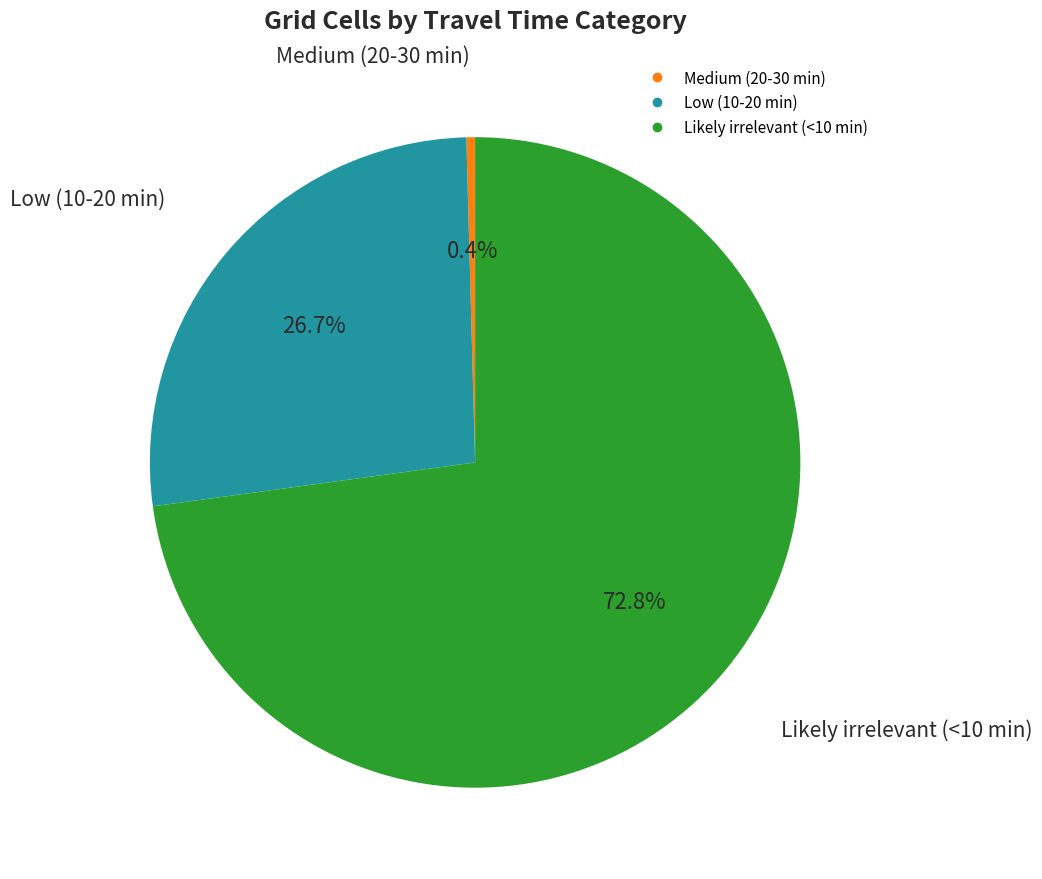

Is there any slice that represents more than half of the pie?

Yes